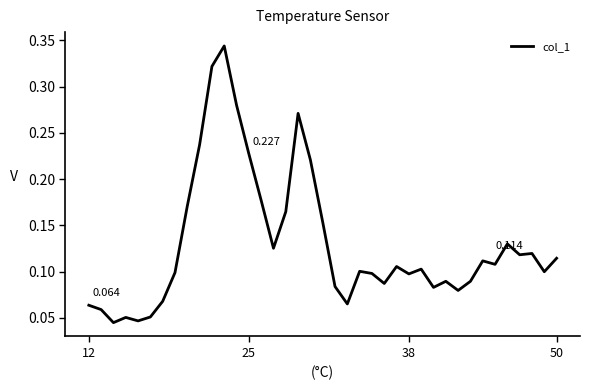

How many lines are shown in the chart?

1